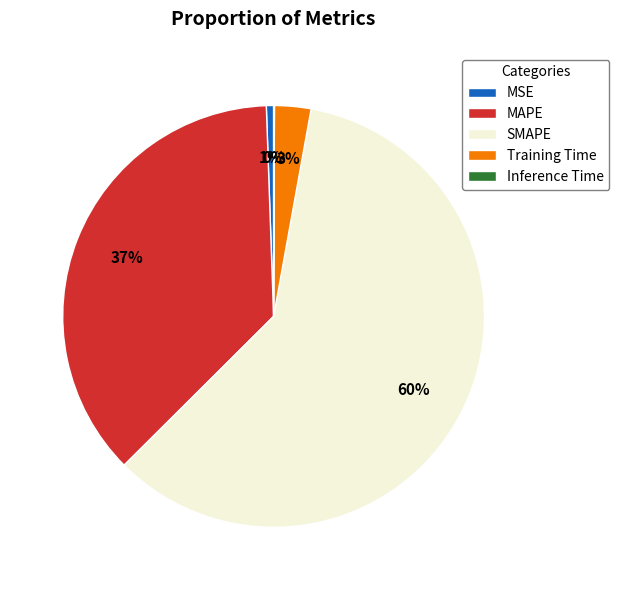

To the nearest percent, what is the average slice percentage?

20%